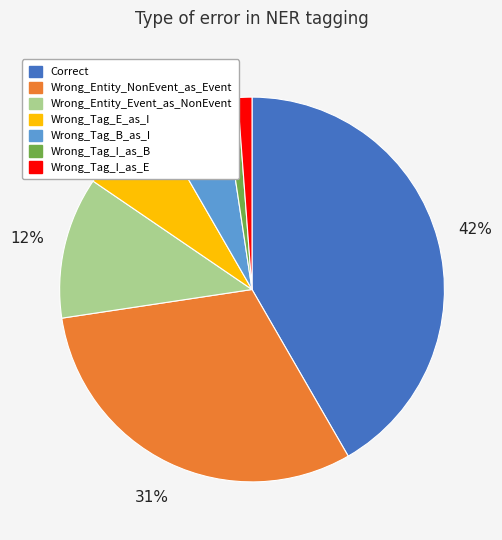

Count the number of slices in the pie.

7